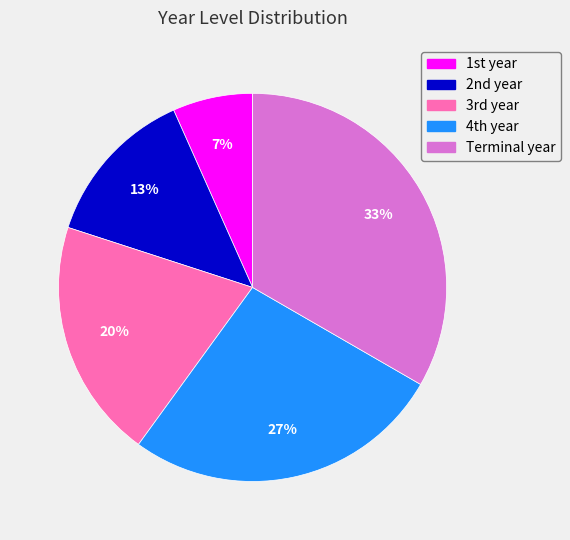

Is there a majority slice in this chart?

No